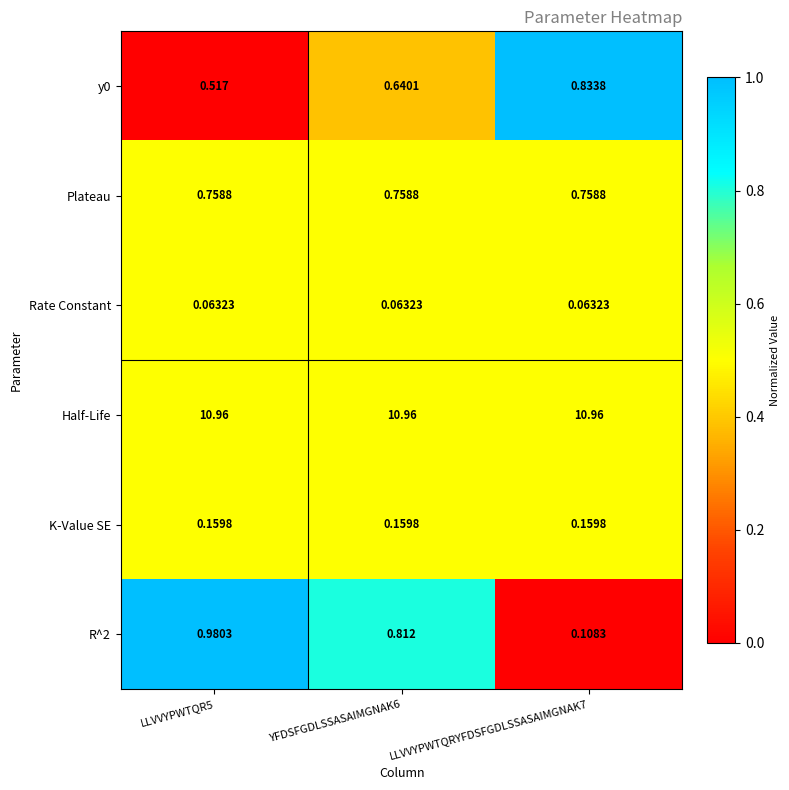

Is the value of Plateau at LLVVYPWTQRYFDSFGDLSSASAIMGNAK7 greater than the value of Rate Constant at LLVVYPWTQR5?

Yes